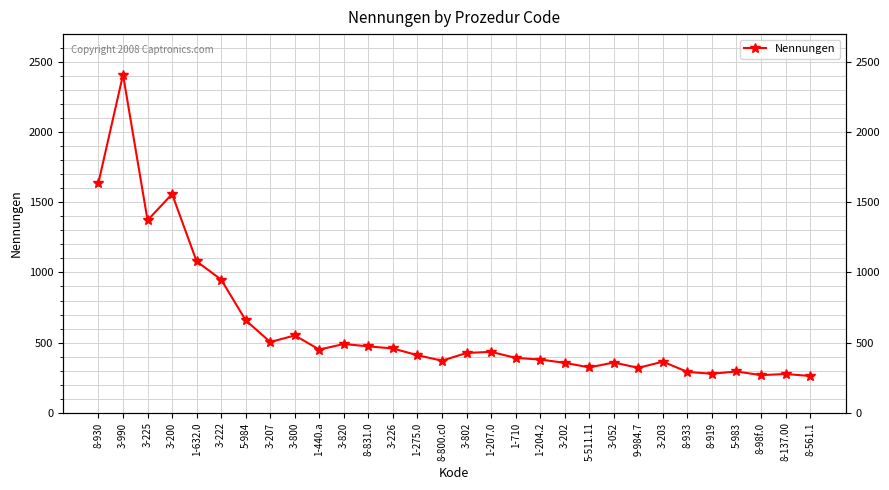

Reading left to right, transcribe all the data shown in this chart.

8-930=1641	3-990=2410	3-225=1372	3-200=1559	1-632.0=1079	3-222=949	5-984=659	3-207=504	3-800=551	1-440.a=450	3-820=490	8-831.0=473	3-226=458	1-275.0=410	8-800.c0=371	3-802=426	1-207.0=434	1-710=391	1-204.2=379	3-202=356	5-511.11=323	3-052=358	9-984.7=320	3-203=364	8-933=291	8-919=278	5-983=294	8-98f.0=268	8-137.00=276	8-561.1=262